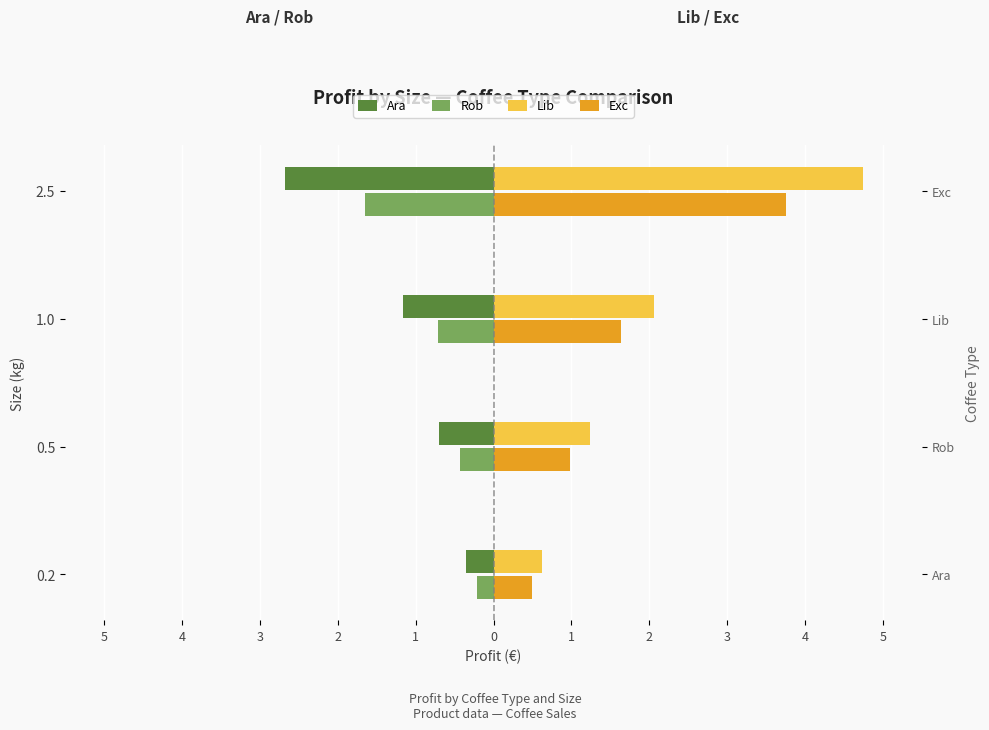

Is it true that Ara equals -0.7 at 0.5?

True